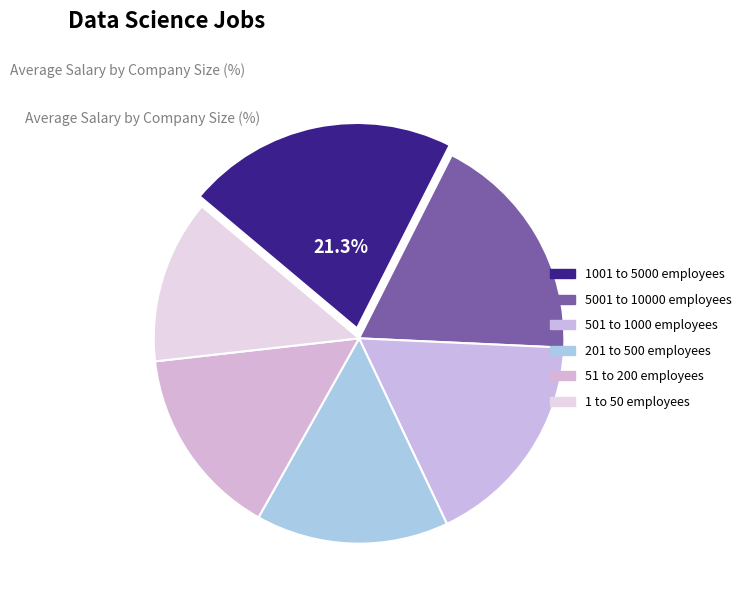

How much of the chart is everything except 5001 to 10000 employees?

81.7%